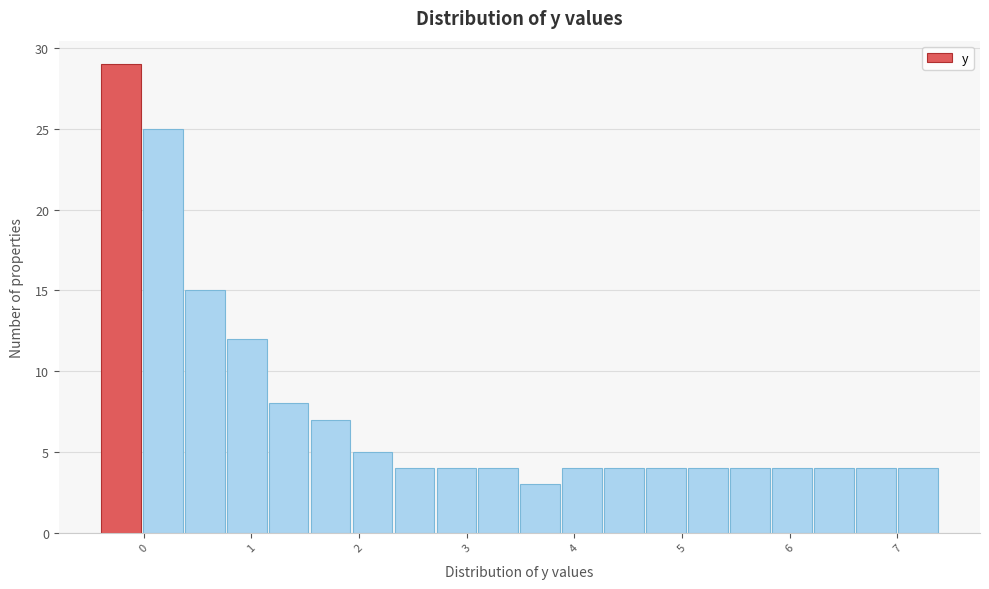

Read against the x-axis, roughly where is the centre of the tallest bar?

-0.2